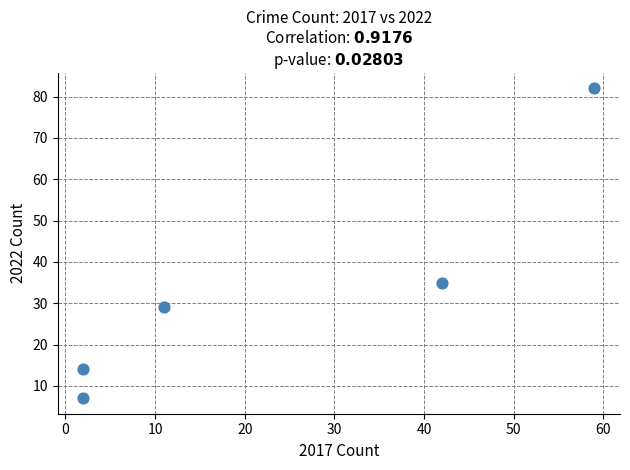

What Y value in the scatter plot is closest to 44?

35